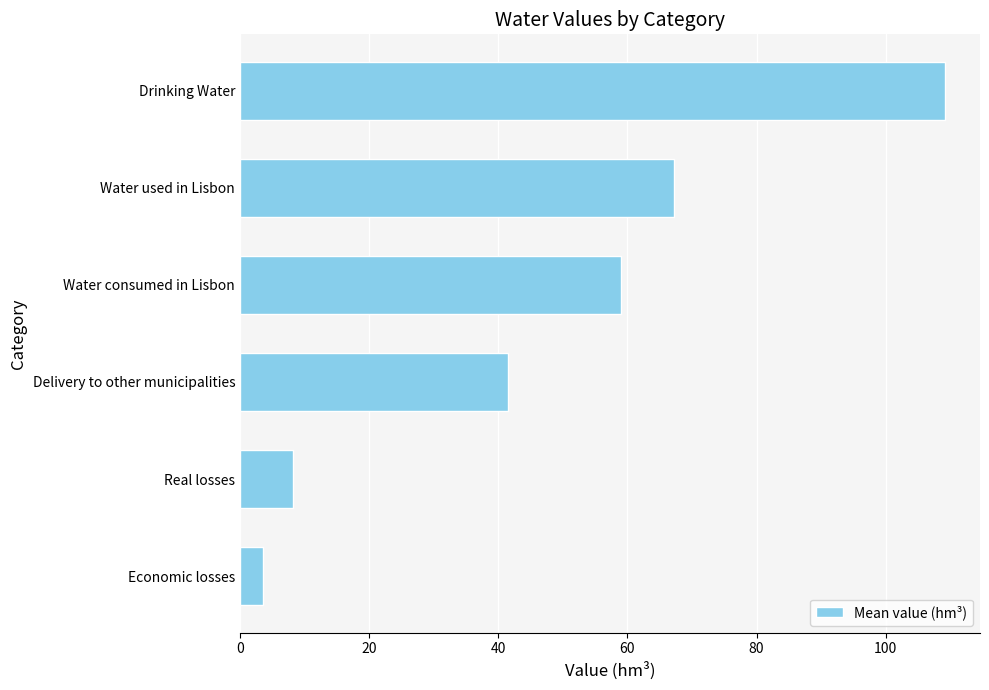

The value at Water consumed in Lisbon is 59.1. True or false?

True